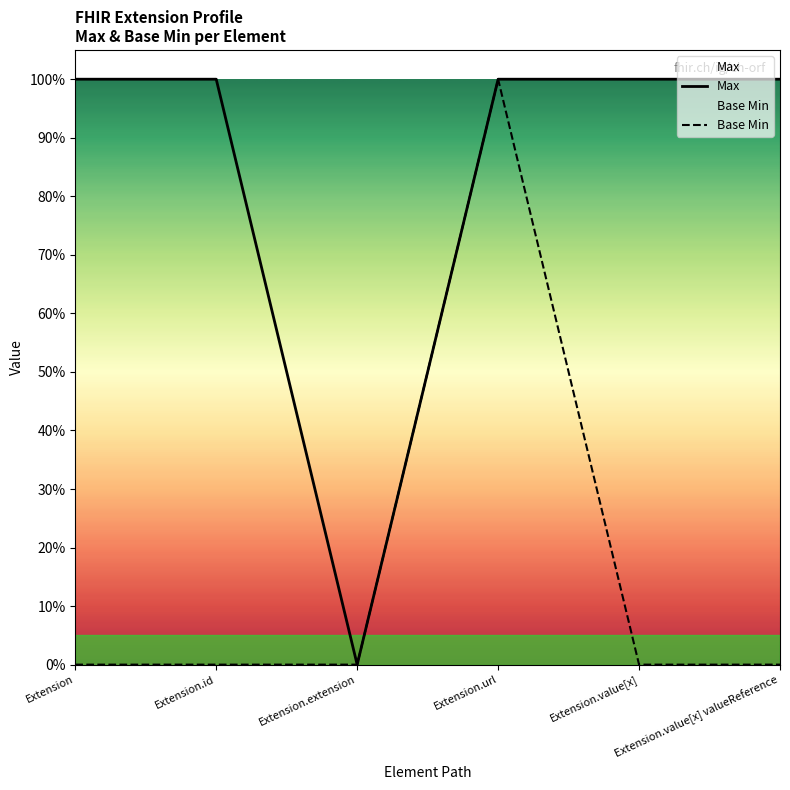

True or false: Max and Base Min intersect in this chart.

False